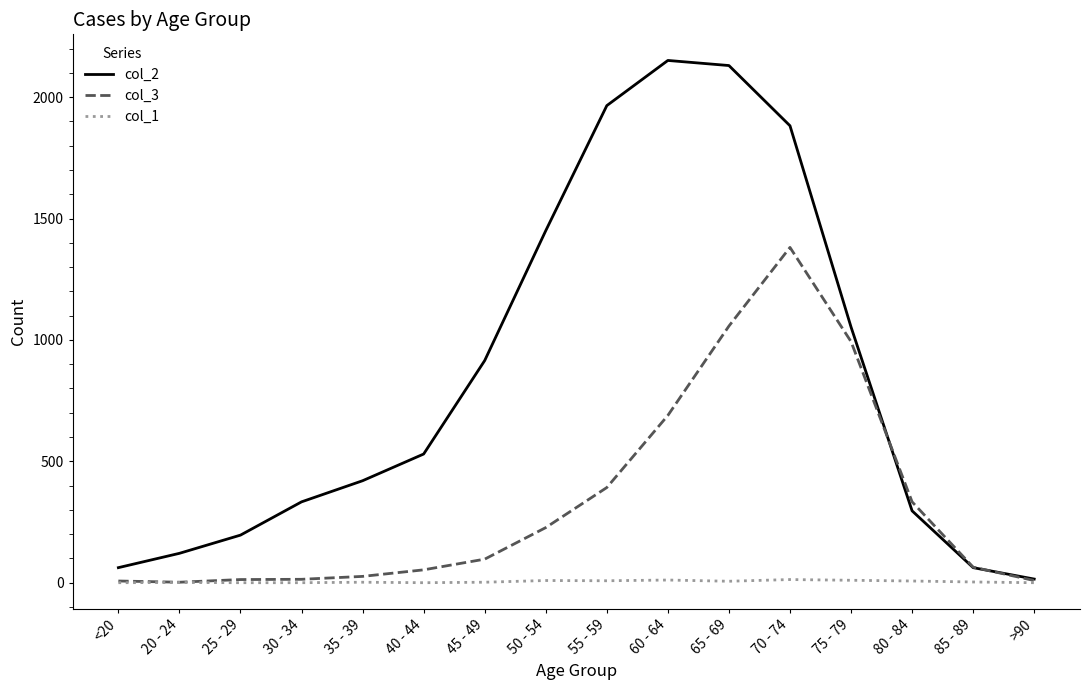

List the series in order of their peak value, lowest first.

col_1, col_3, col_2